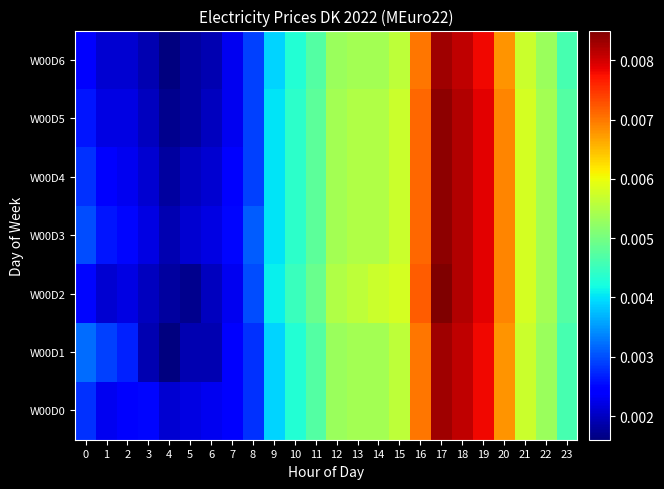

At how many categories does at least one series exceed 0?

24